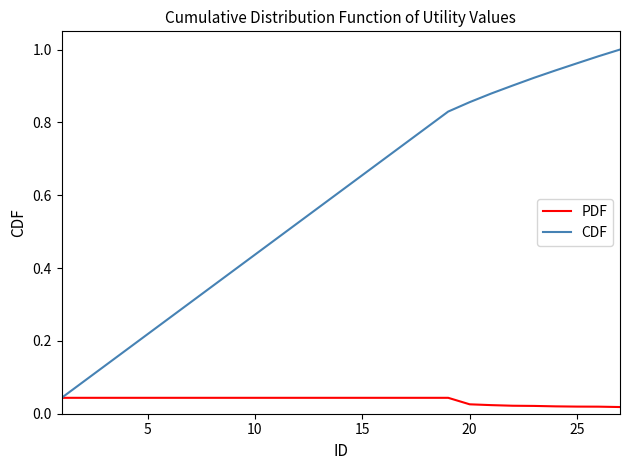

Which series has the largest total across all categories?

CDF